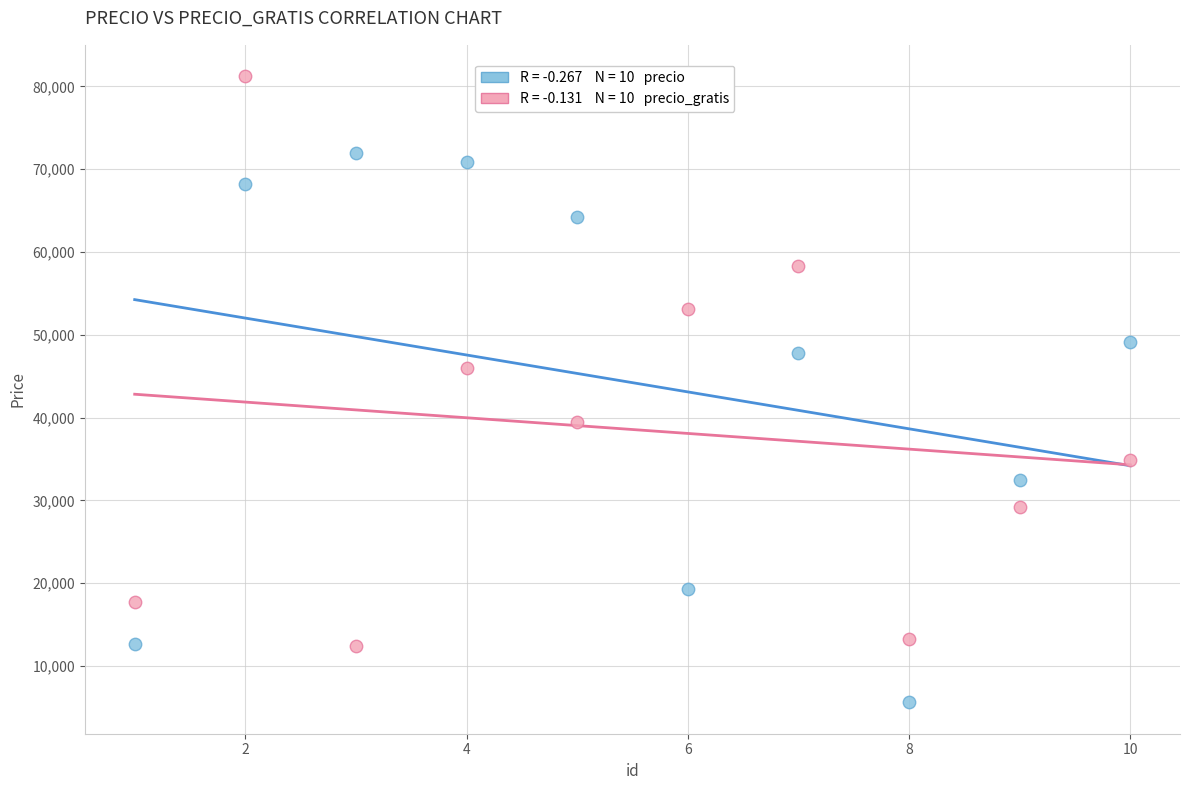

Across all data points, what is the range of Y values (max minus min)?

75668